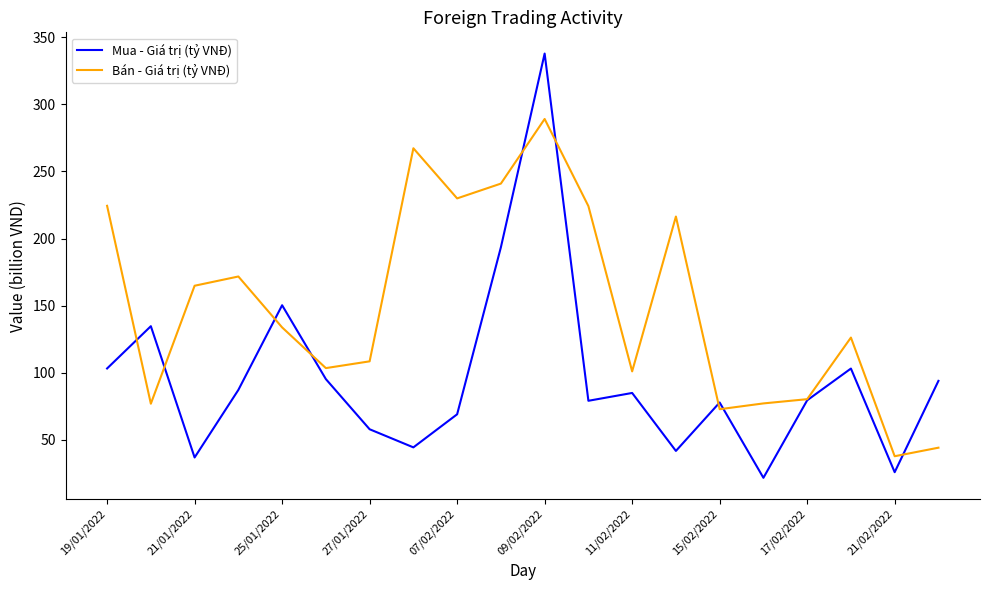

At how many categories does at least one series exceed 139?

10